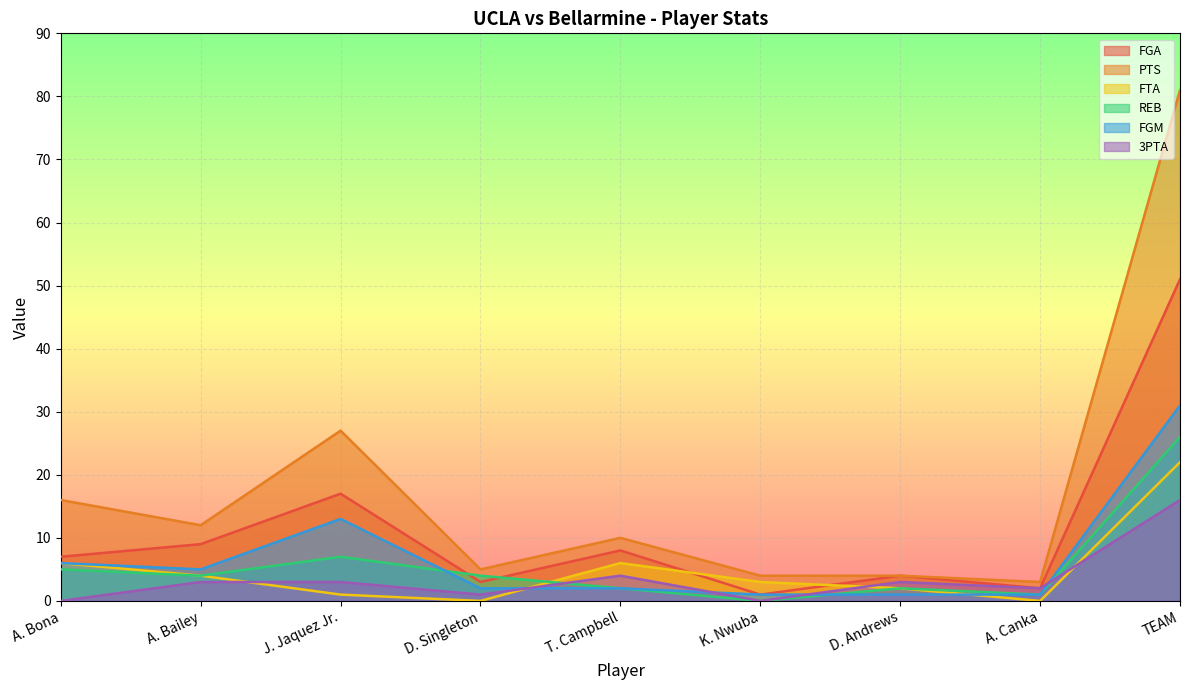

What is the sum of the FGM values at D. Andrews and J. Jaquez Jr.?

14